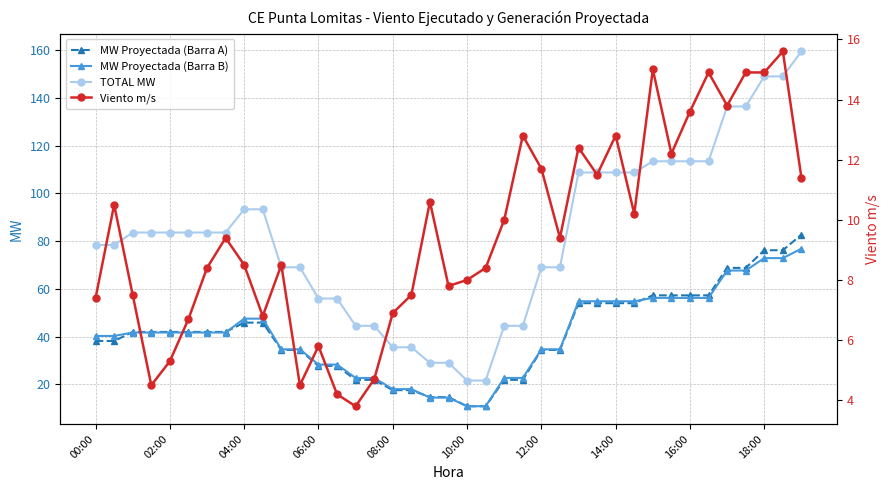

What is the difference between the maximum and minimum values in the MW Proyectada (Barra A) series?

71.9